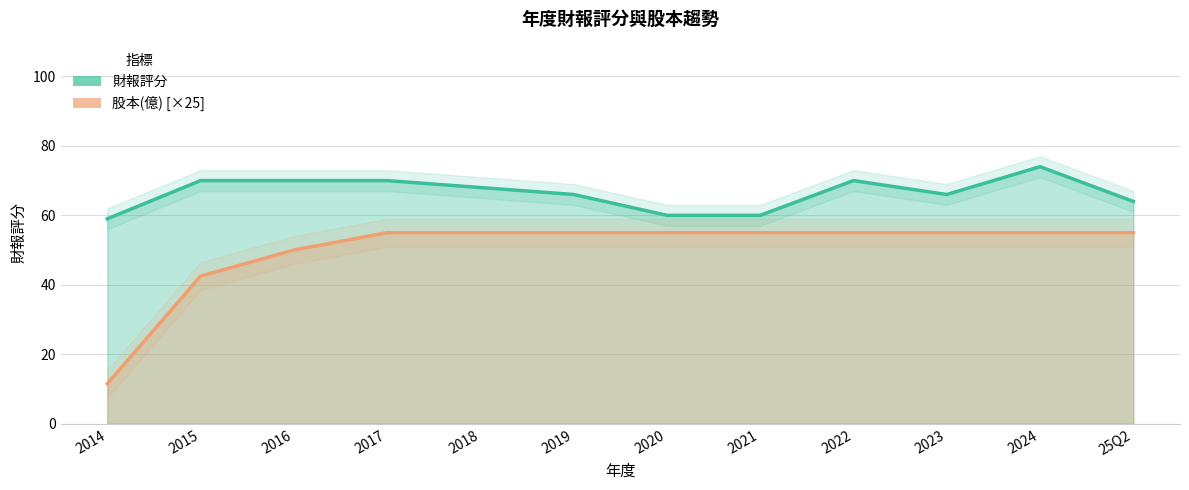

Rank the series by their average value, from lowest to highest.

股本(億) [×25], 財報評分